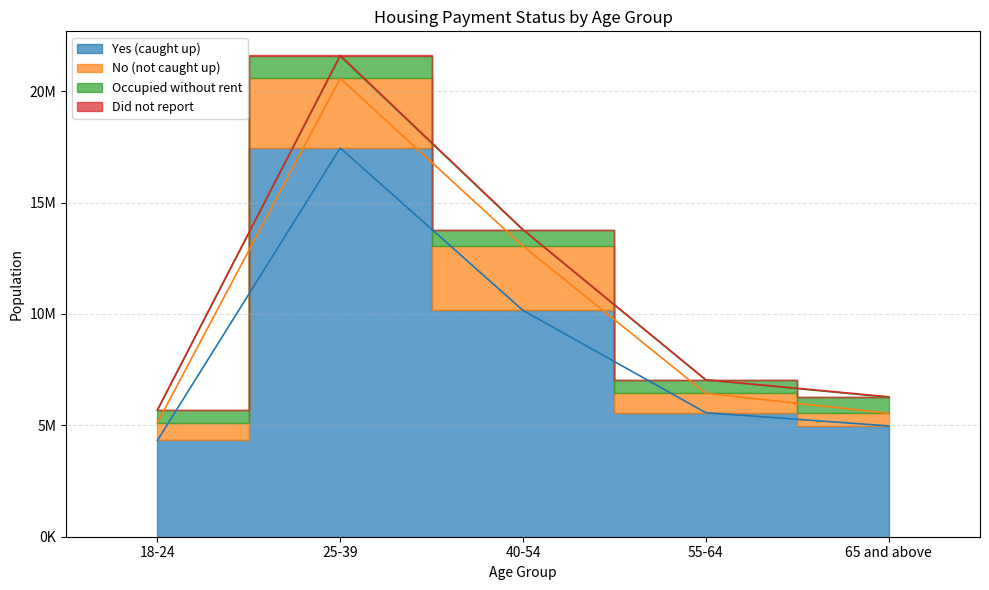

Reading left to right, extract all data points from this chart.

Yes (caught up): 4323275	17451265	10158795	5567200	4974992
No (not caught up): 796005	3123356	2887604	870759	568542
Occupied without rent: 562551	990237	722949	599607	715115
Did not report: 8475	42352	15916	7235	21922